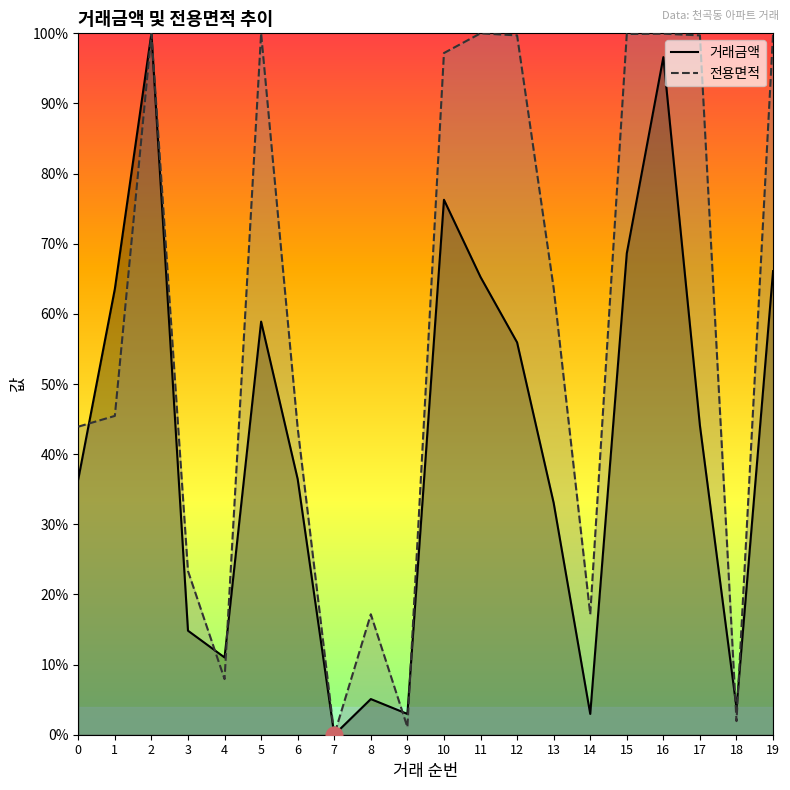

In 거래금액, how many points are higher than both neighbors (excluding endpoints)?

5